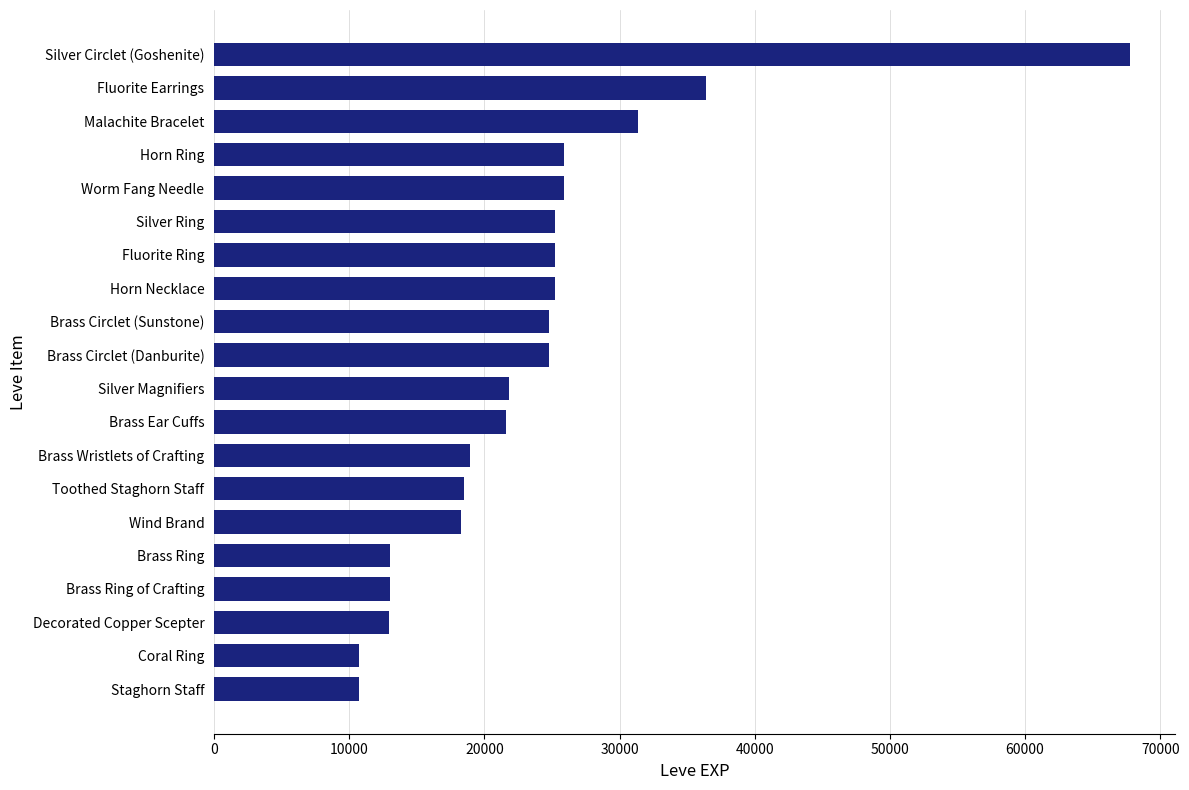

What is the value of the 7th bar from the top?

25250